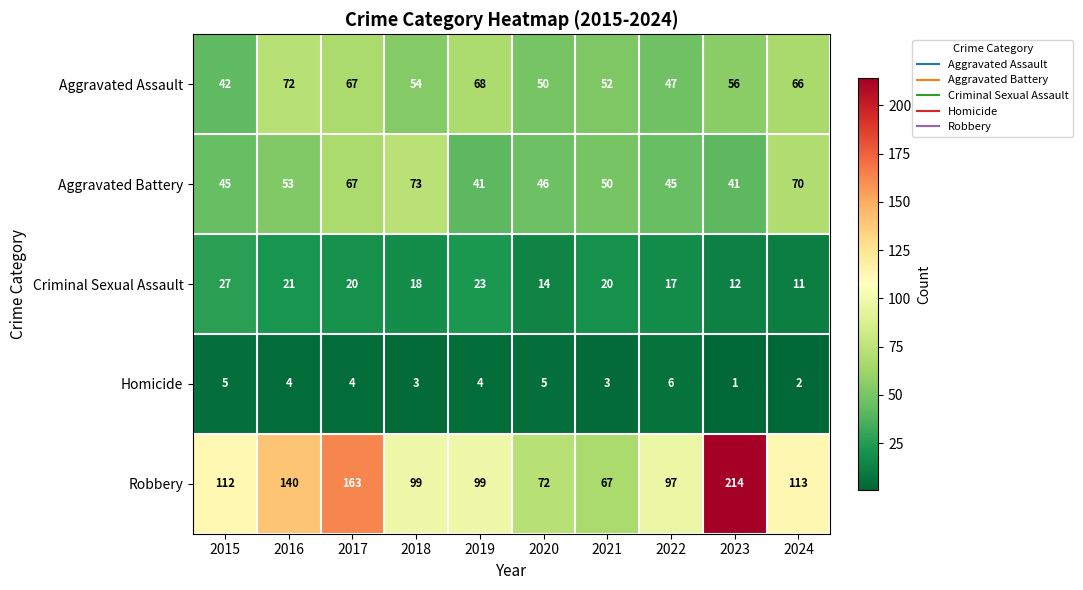

Which series has the widest spread of values?

Robbery